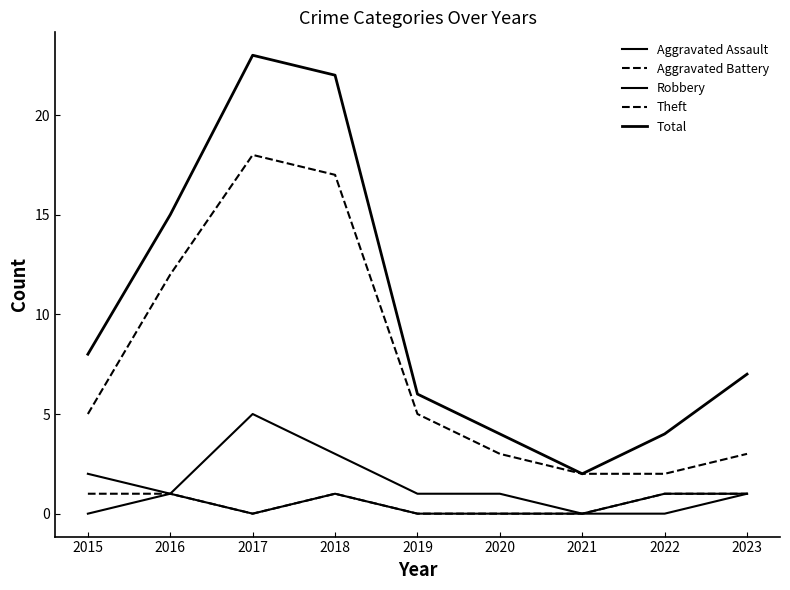

Rank the categories by Aggravated Assault value from lowest to highest.

2015, 2017, 2019, 2020, 2021, 2022, 2016, 2018, 2023